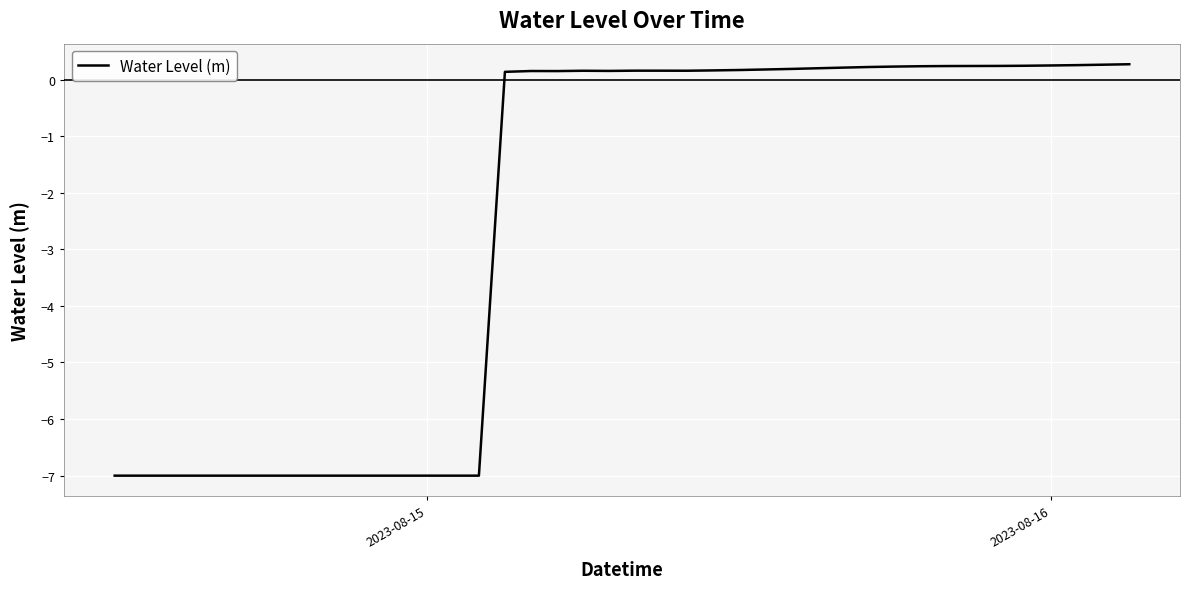

What is the difference between the maximum and minimum values?

7.3